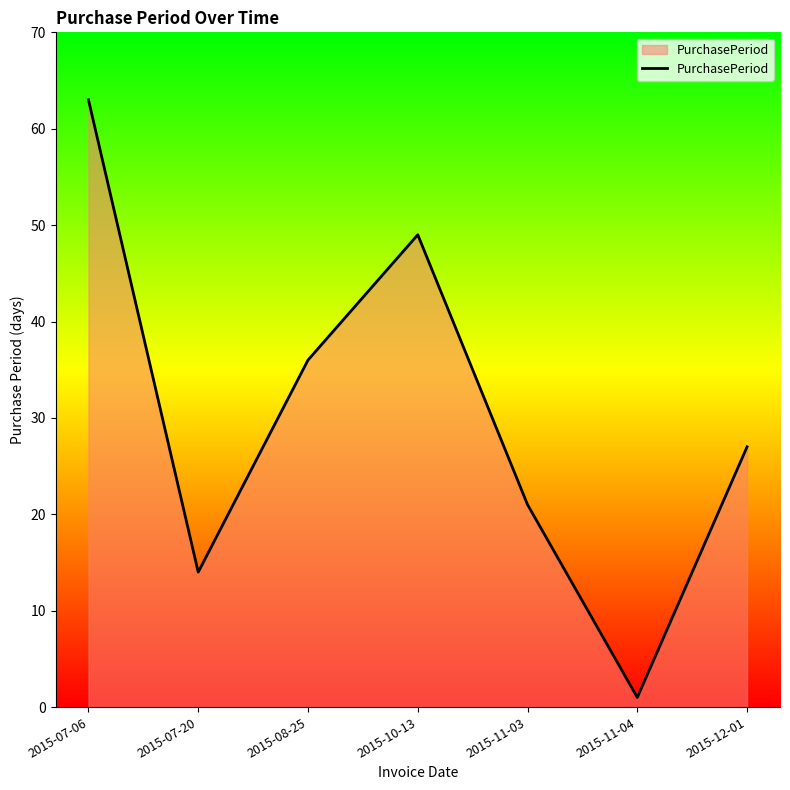

How many interior local peaks (higher than both neighbors) does the data have?

1